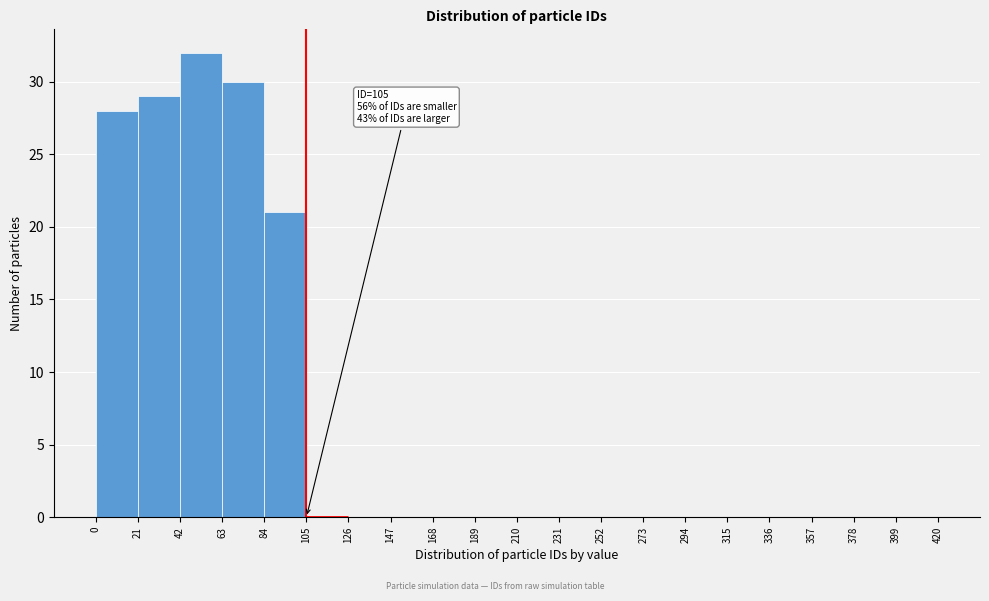

Which range on the x-axis has the tallest bar?

42 to 63